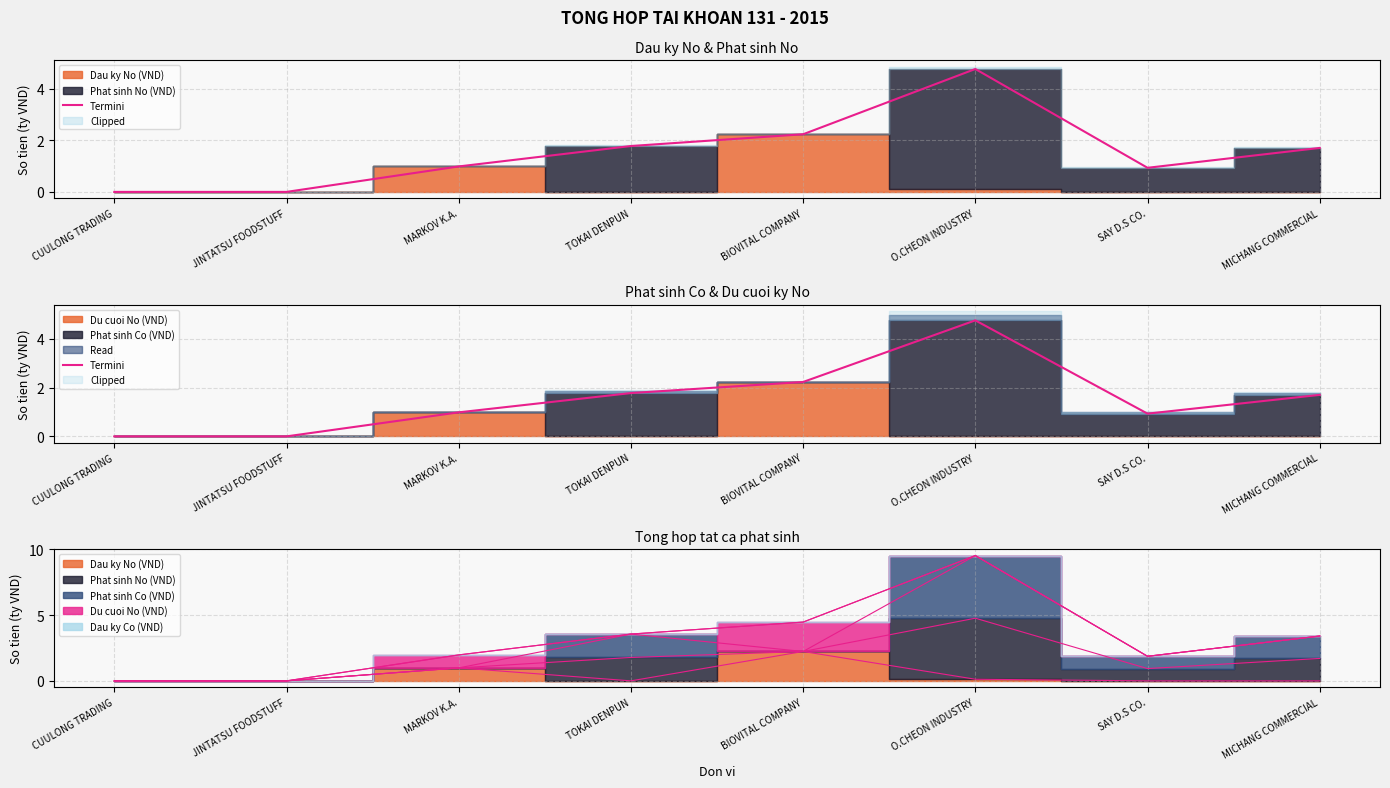

Rank the categories by value from lowest to highest.

CUULONG TRADING, JINTATSU FOODSTUFF, SAY D.S CO., MARKOV K.A., MICHANG COMMERCIAL, TOKAI DENPUN, BIOVITAL COMPANY, O.CHEON INDUSTRY